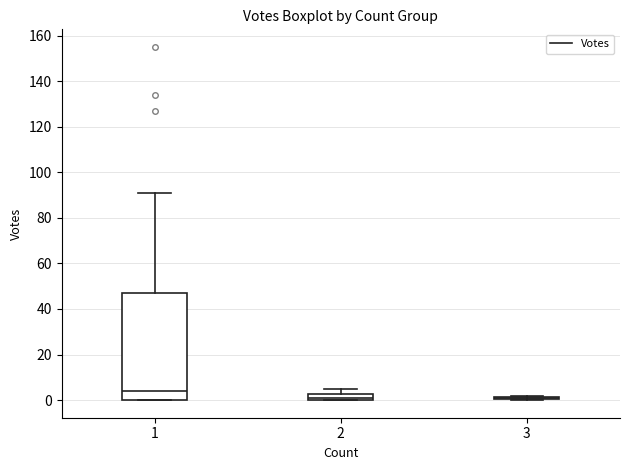

Which box is the tallest, from its lower edge to its upper edge?

1